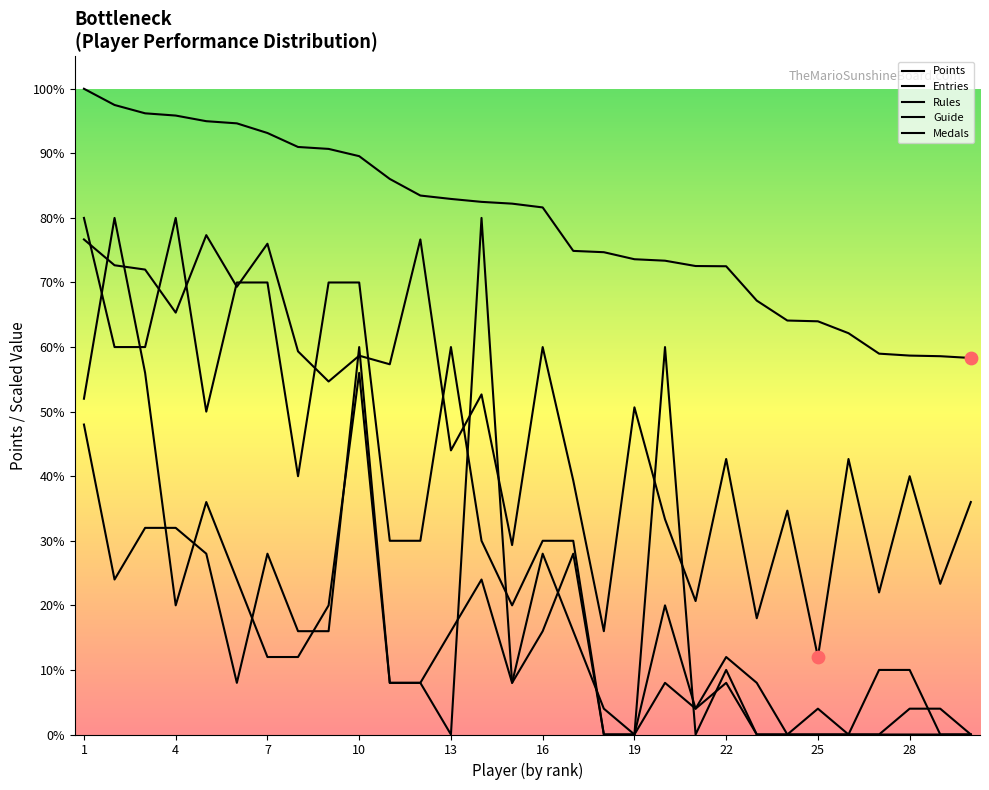

Is this an area chart (filled region under the line)?

No